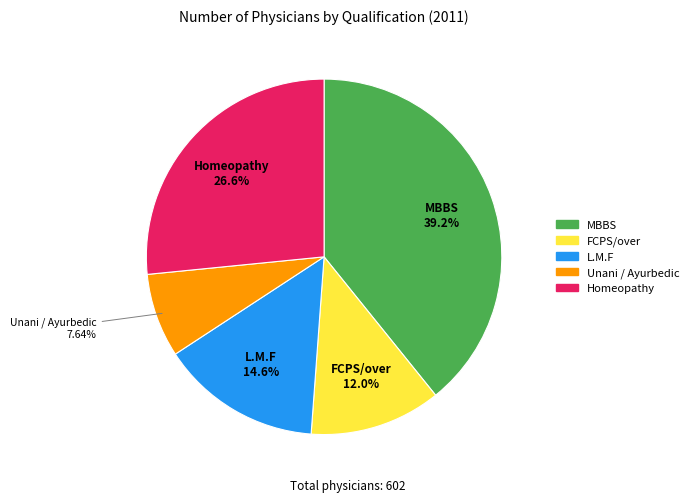

Does FCPS/over represent more than half of the total?

No